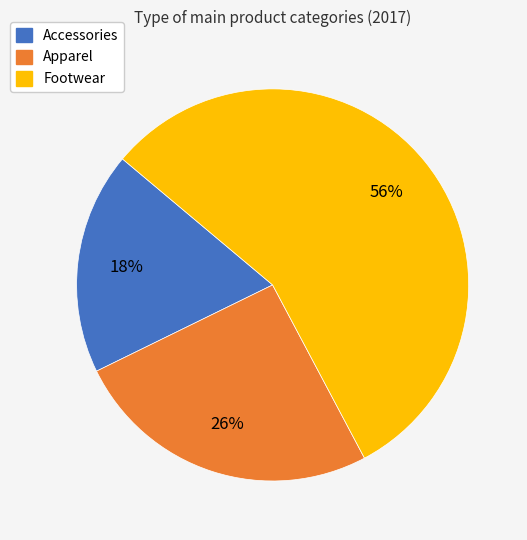

Is Accessories the majority of the pie?

No